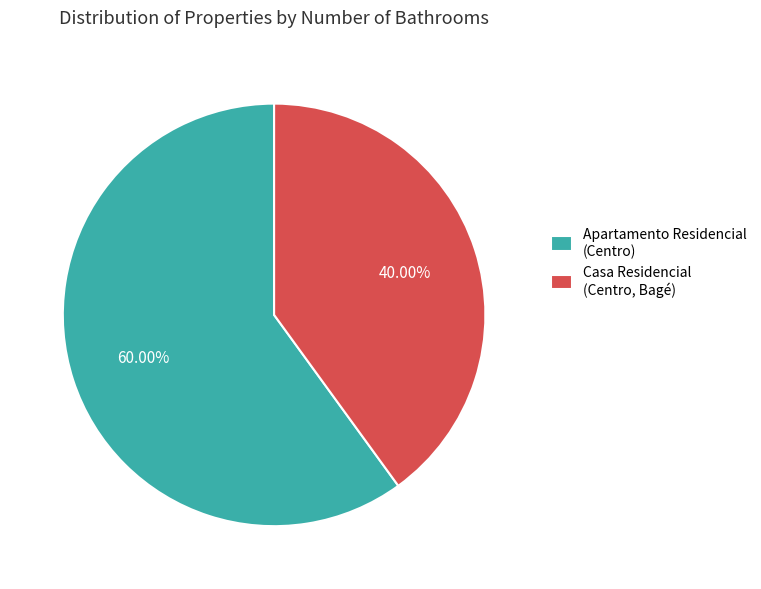

How many slices are in this pie chart?

2